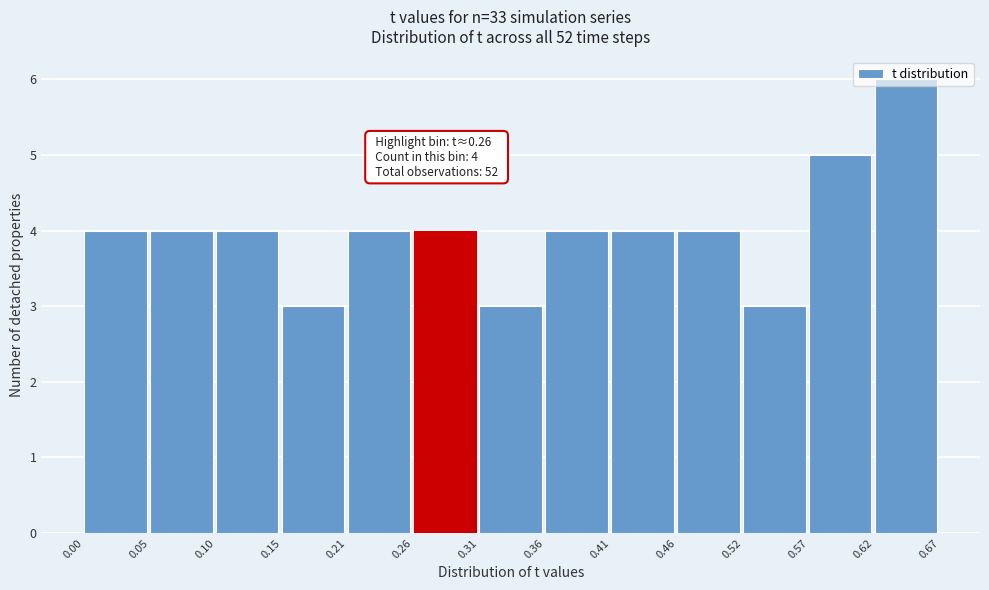

Over which range of the x-axis is the bar tallest?

0.62 to 0.67